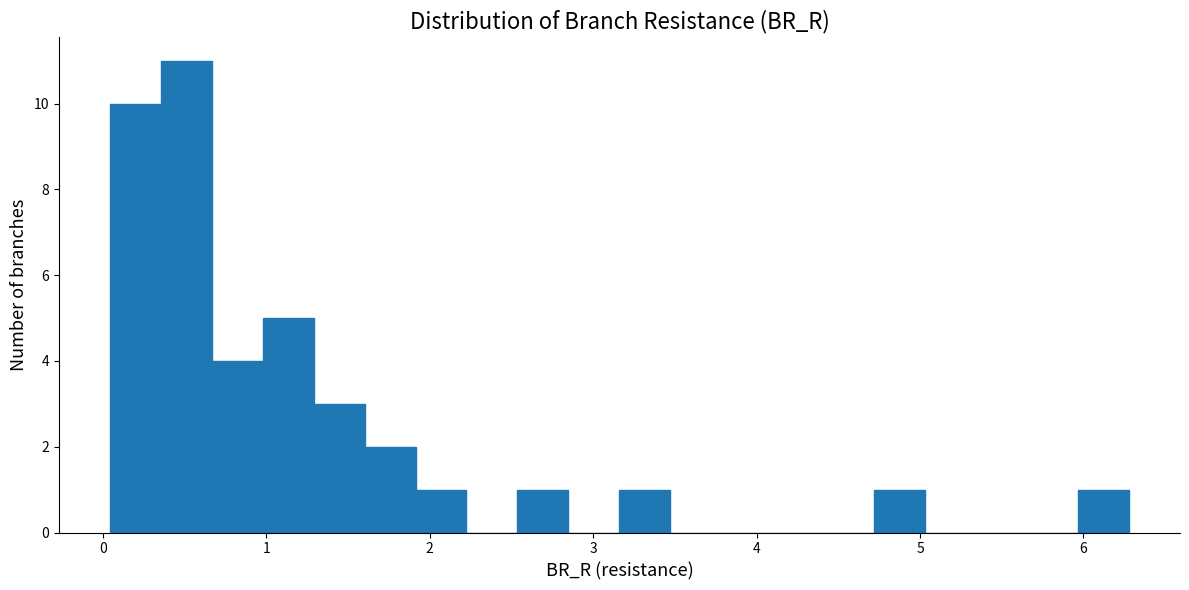

Read against the x-axis, roughly where is the centre of the tallest bar?

0.5